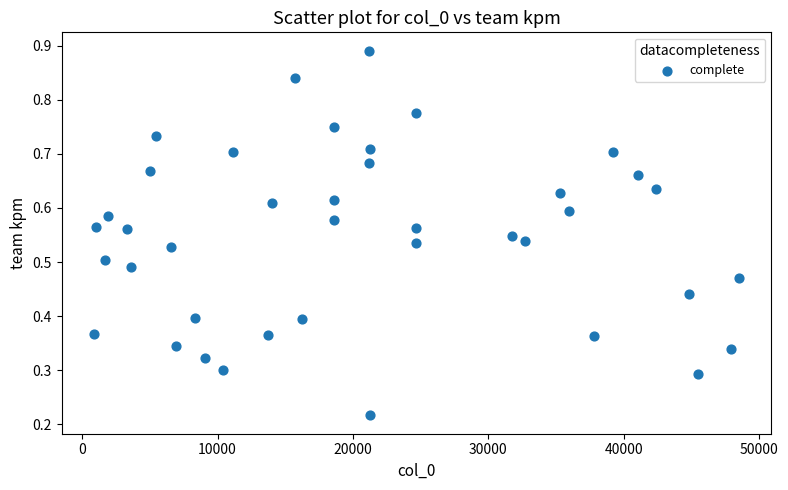

What is the range of X values (max minus min)?

47664.0